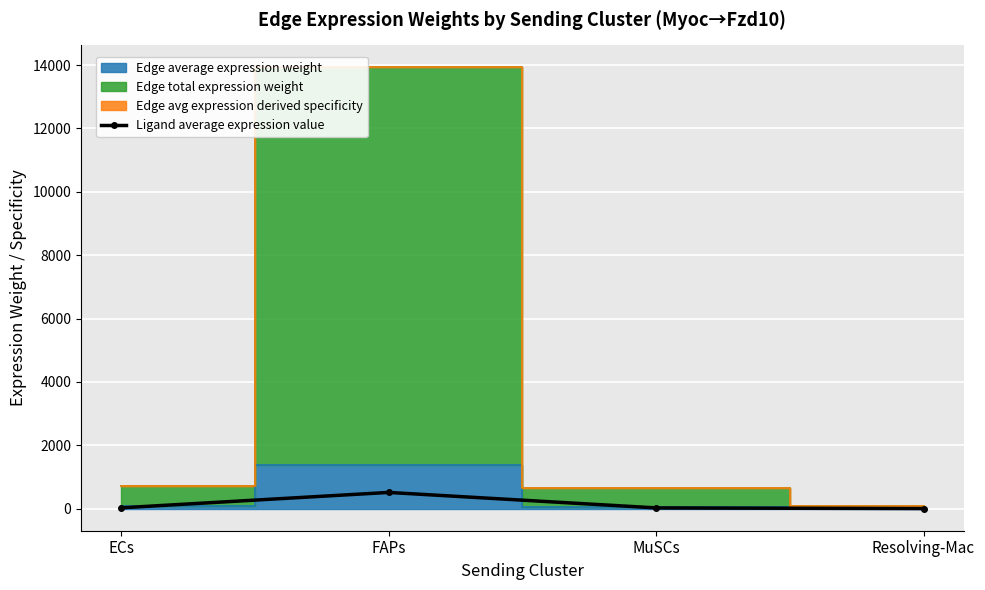

The chart shows a value of 26.5 at ECs. True or false?

True